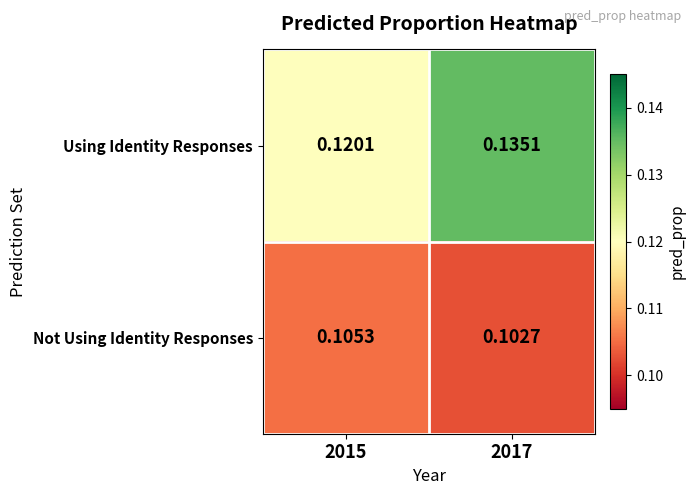

At 2017, list the series in order from smallest to largest.

Not Using Identity Responses, Using Identity Responses